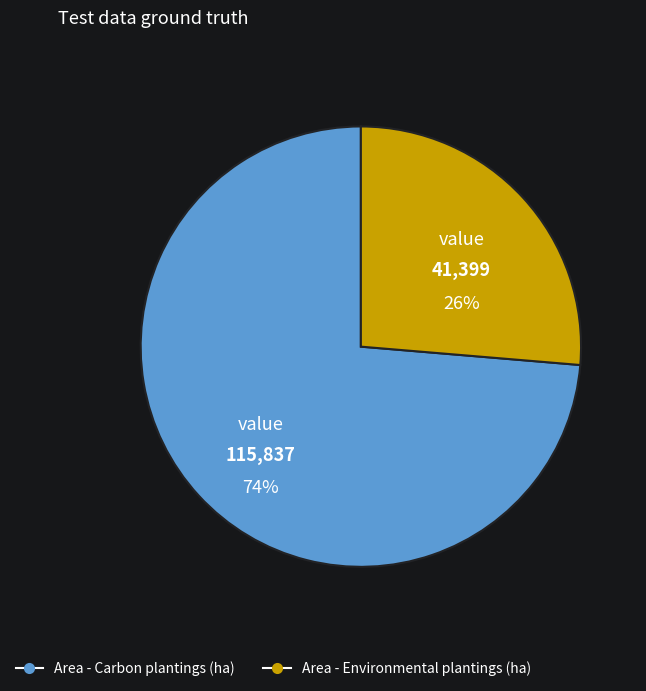

True or false: Area - Carbon plantings (ha) accounts for 86% of the total.

False